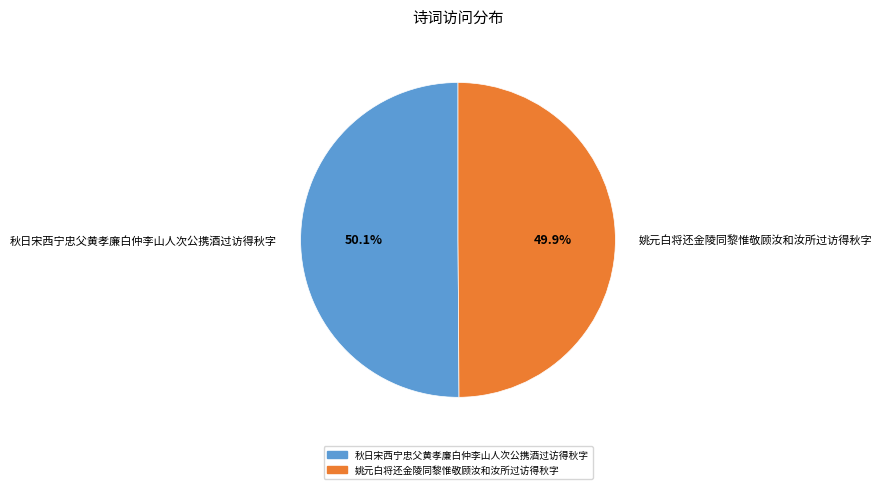

Is there any slice that represents more than half of the pie?

Yes